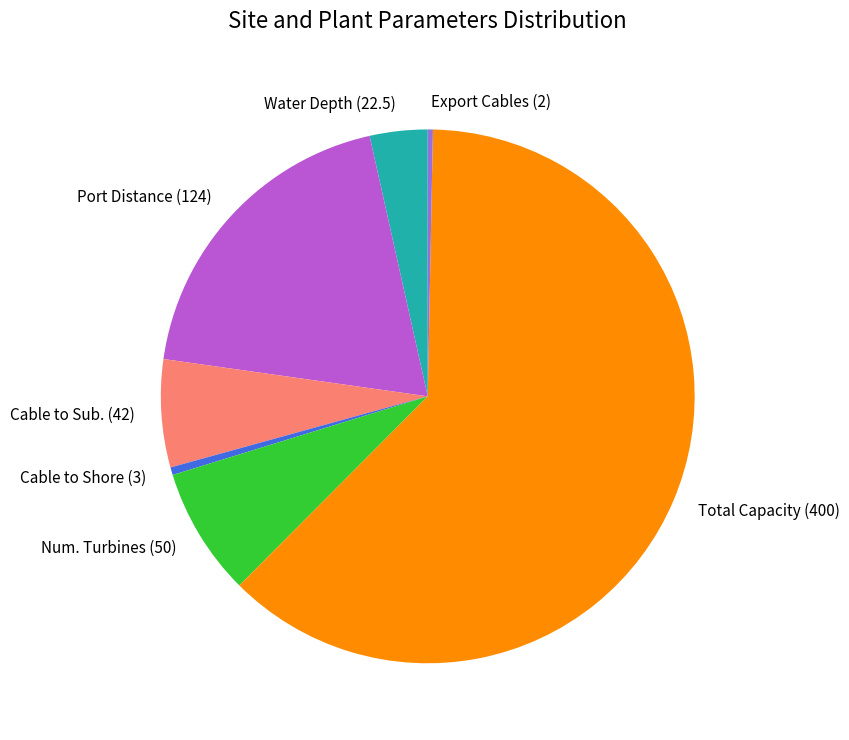

Is the sum of Export Cables (2) and Cable to Sub. (42) greater than half?

No